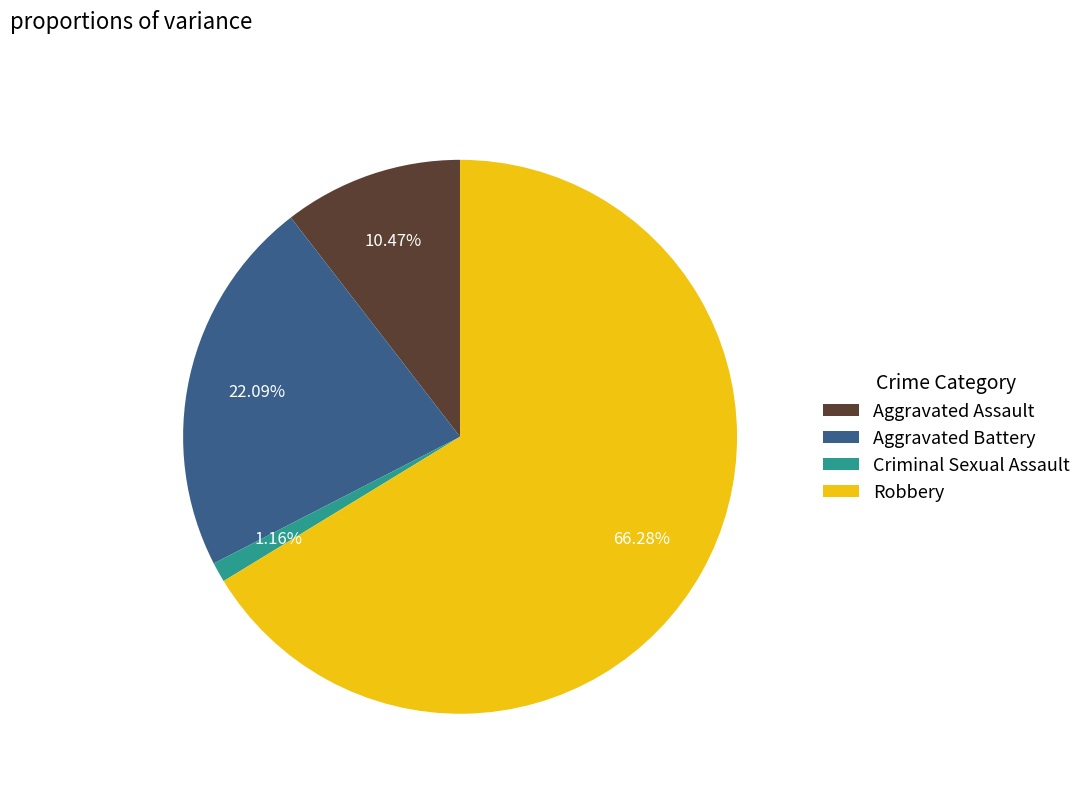

To the nearest percent, what is the average slice percentage?

25%